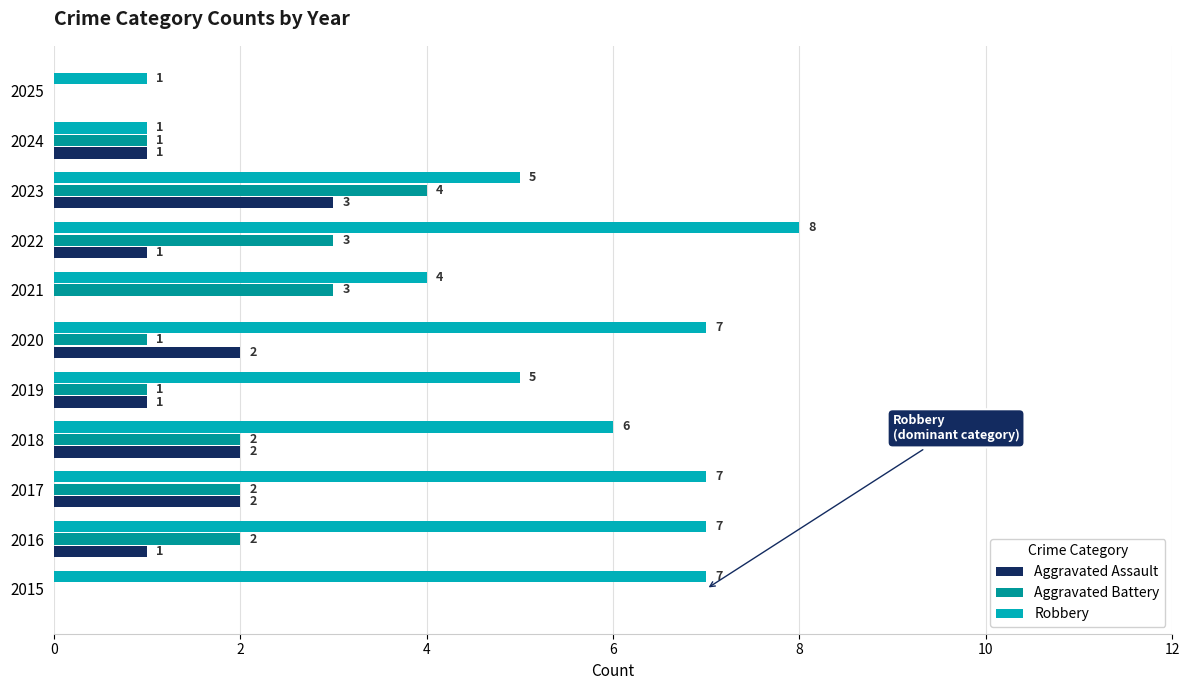

Count the number of categories in the chart.

11